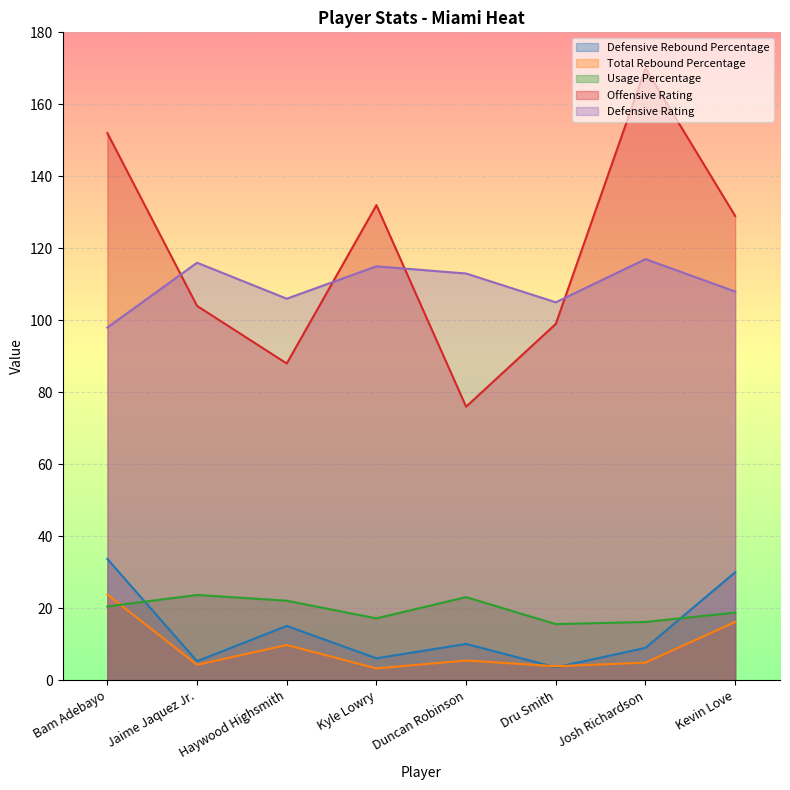

List the labels in order of Total Rebound Percentage value, smallest first.

Kyle Lowry, Dru Smith, Jaime Jaquez Jr., Josh Richardson, Duncan Robinson, Haywood Highsmith, Kevin Love, Bam Adebayo